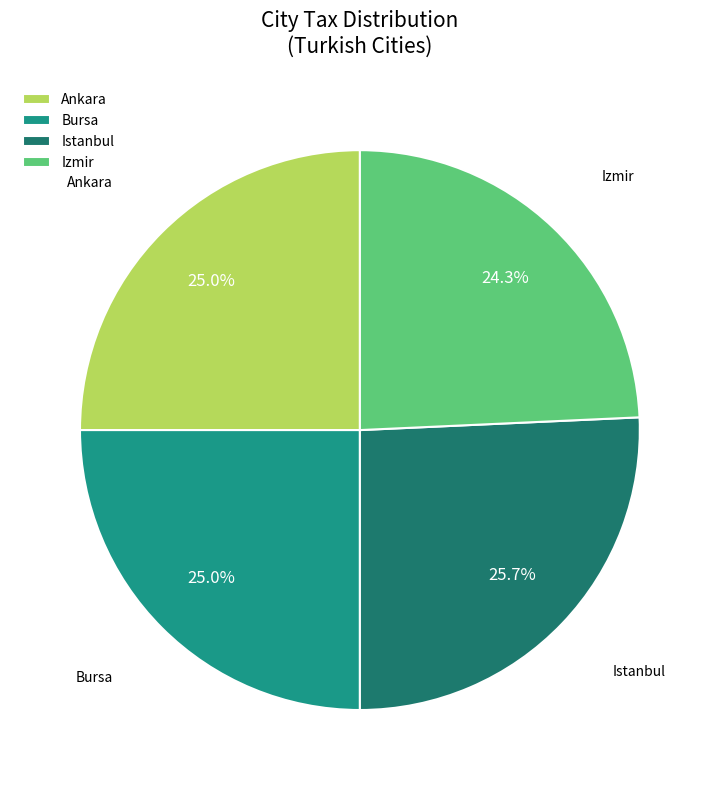

The Istanbul slice represents 26% of the pie. True or false?

True